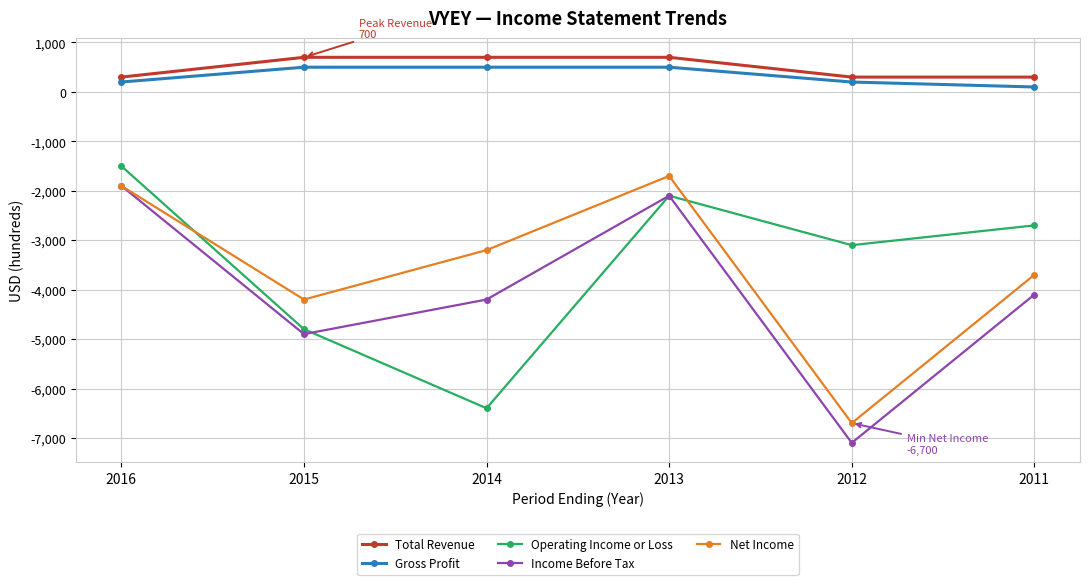

What is the difference between the Operating Income or Loss values at 2015 and 2011?

2100